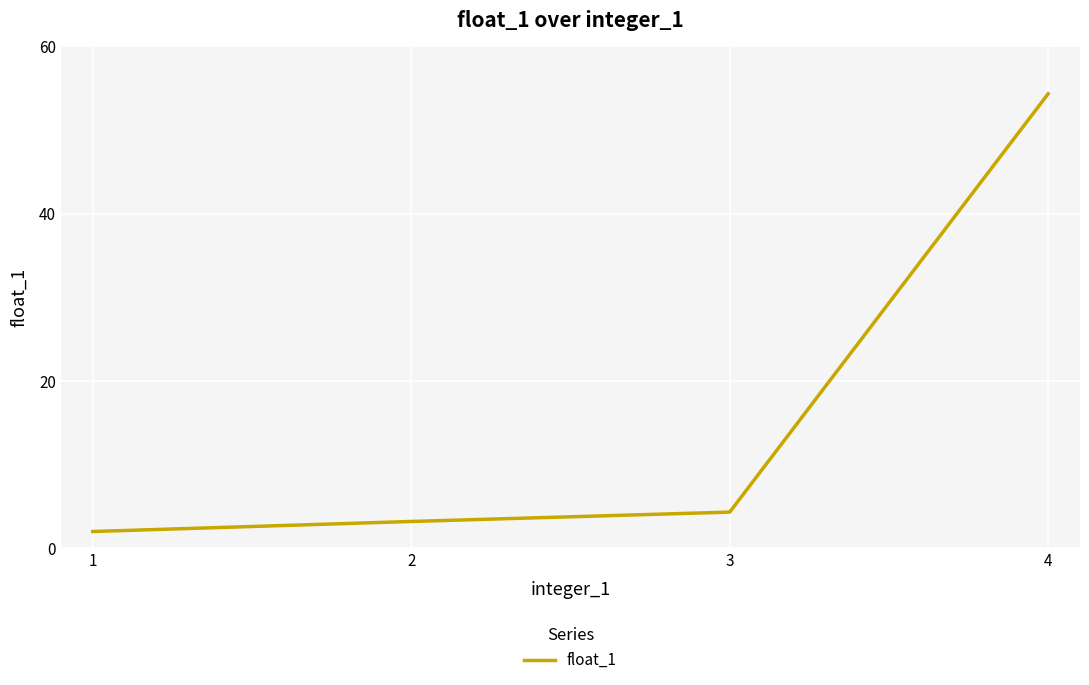

Is it true that the value at 4 is 54.3?

True